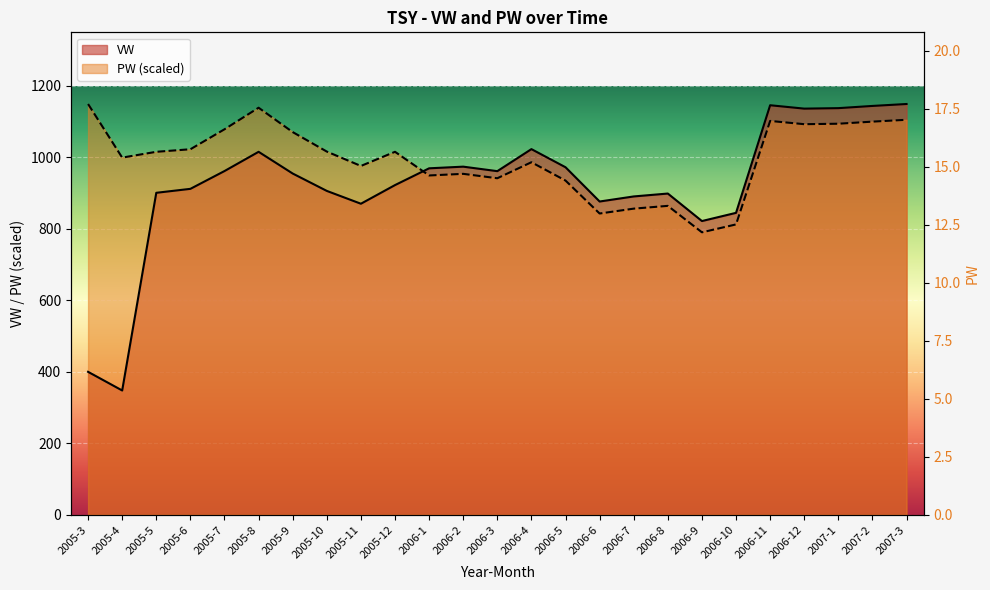

List the series in order of their overall mean, highest first.

PW, VW